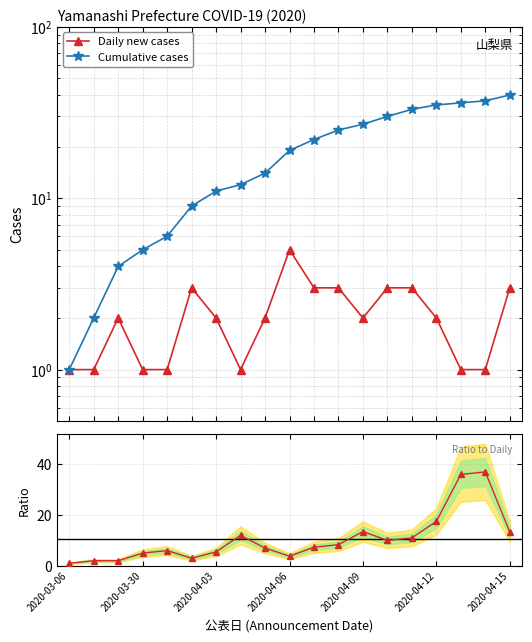

How many lines are shown in the chart?

3